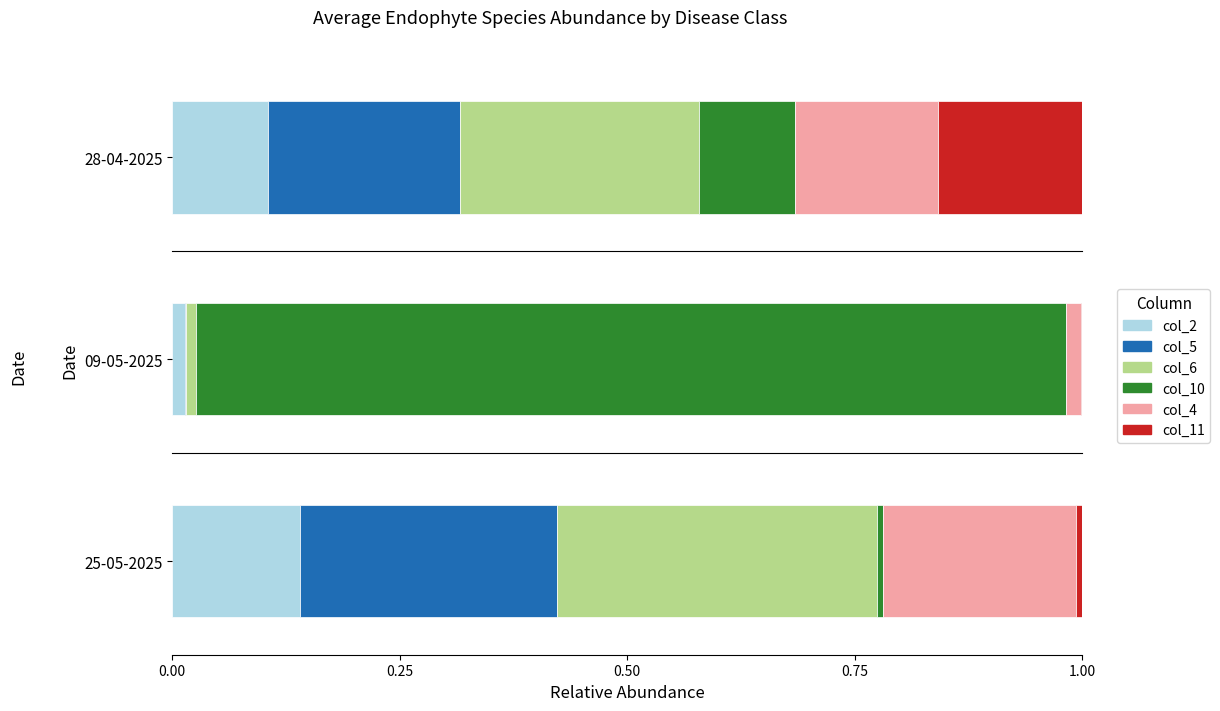

Reading right to left, what are all the values shown in this chart?

col_2: 25-05-2025=20	09-05-2025=25	28-04-2025=2
col_5: 25-05-2025=40	09-05-2025=1	28-04-2025=4
col_6: 25-05-2025=50	09-05-2025=20	28-04-2025=5
col_10: 25-05-2025=1	09-05-2025=1700	28-04-2025=2
col_4: 25-05-2025=30	09-05-2025=30	28-04-2025=3
col_11: 25-05-2025=1	09-05-2025=1	28-04-2025=3